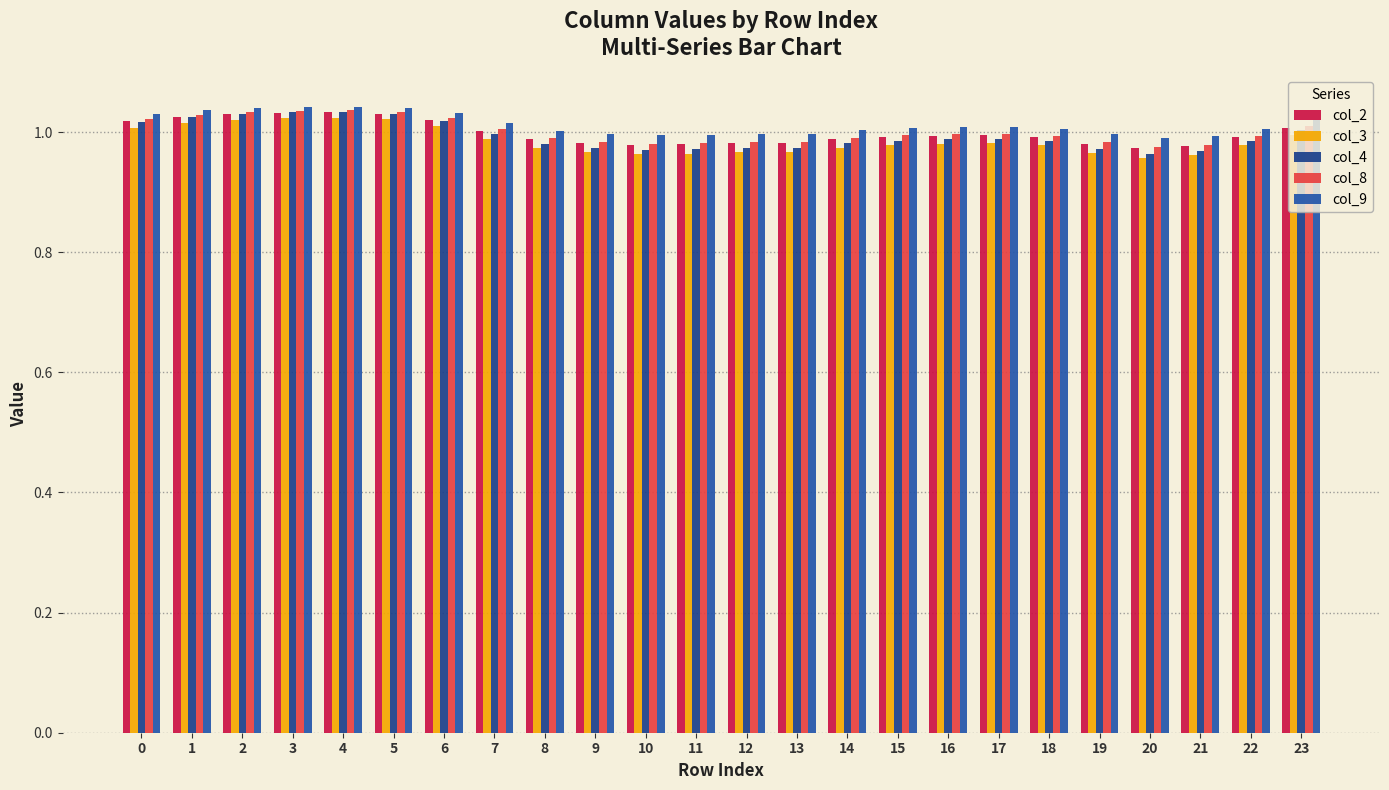

How many groups of bars are there?

24